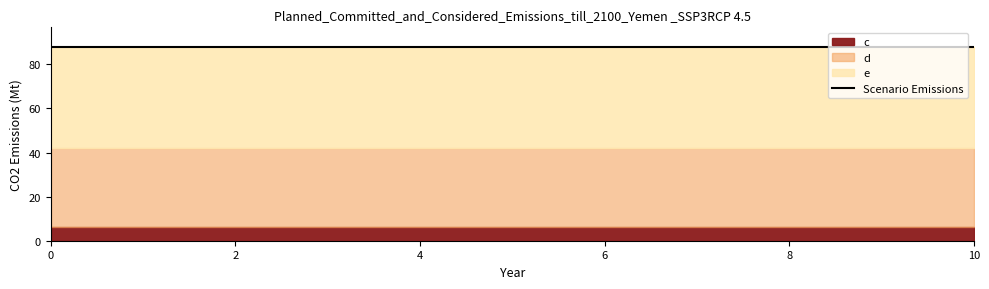

Which has a higher value, 9 or 4?

9